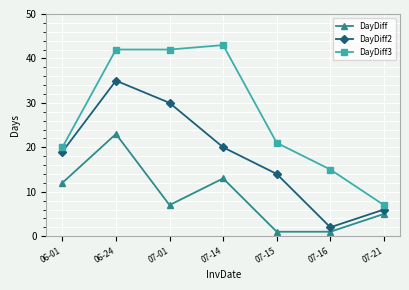

What is the sum of the DayDiff values at 06-01 and 07-21?

17